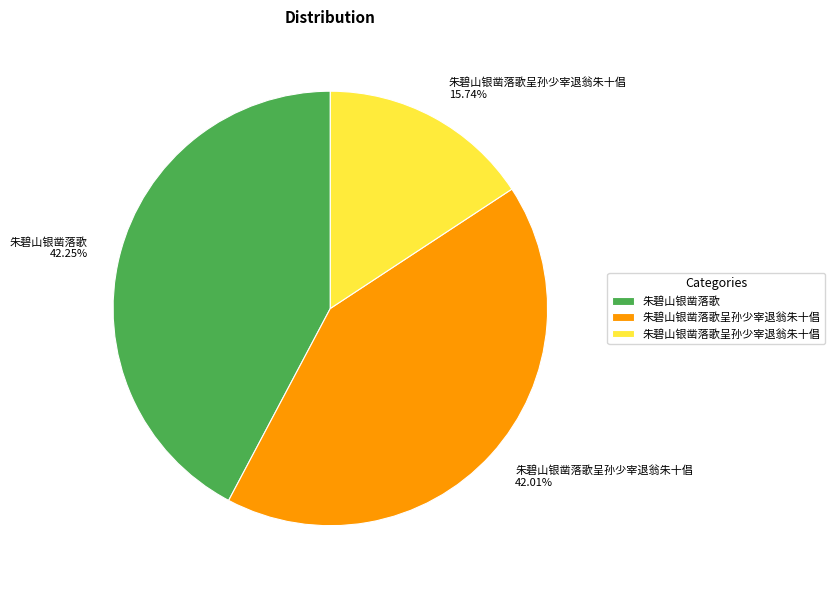

Is there any slice that represents more than half of the pie?

No